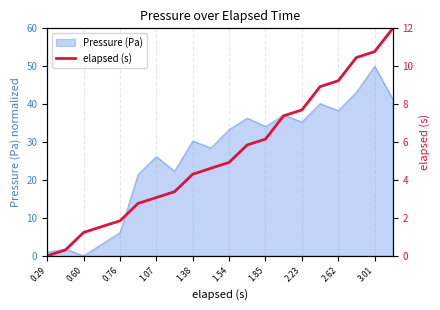

What is the value of the 12th point from the left?

5.9